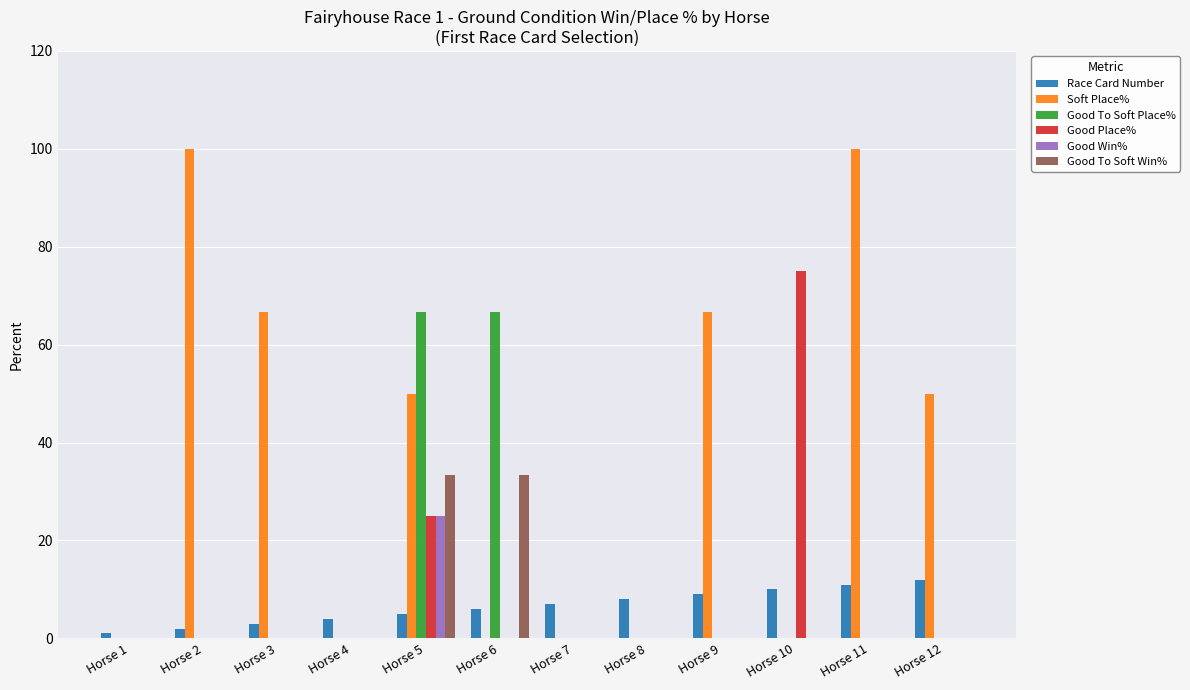

What is the greatest value displayed?

100.0